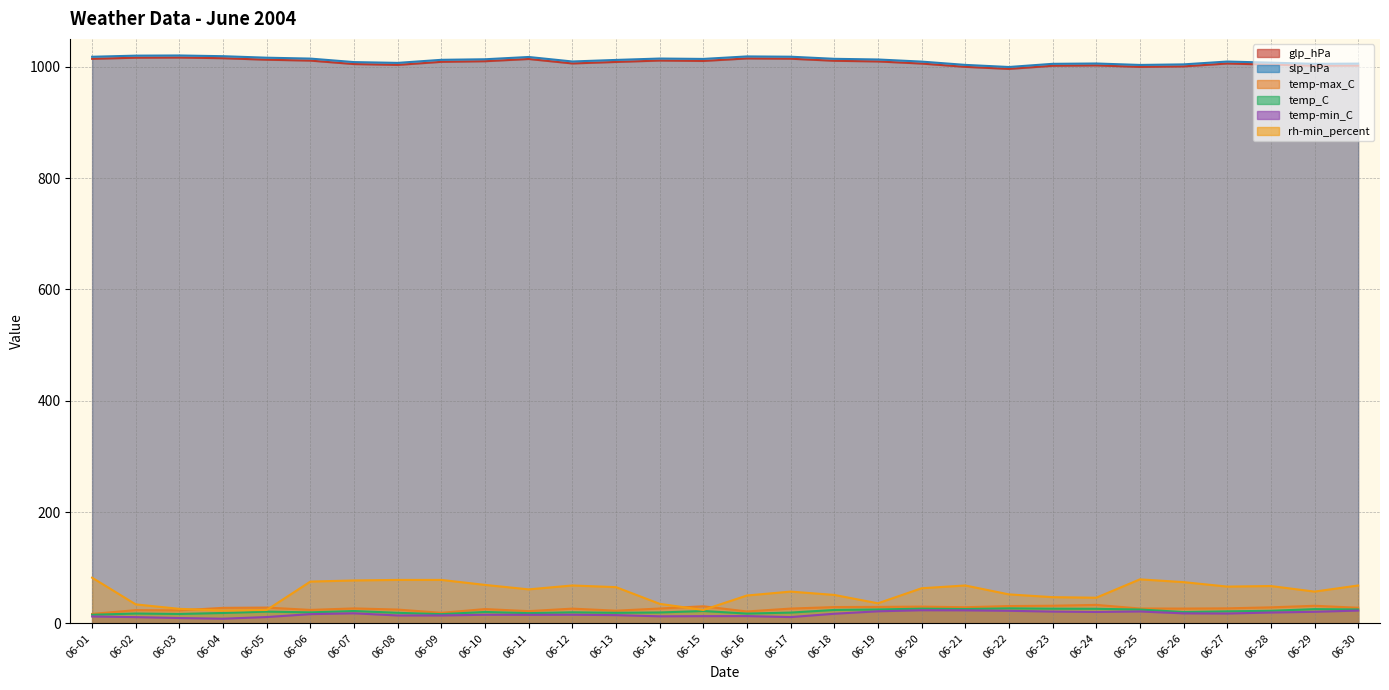

At which category does temp-min_C reach its first local valley?

06-04